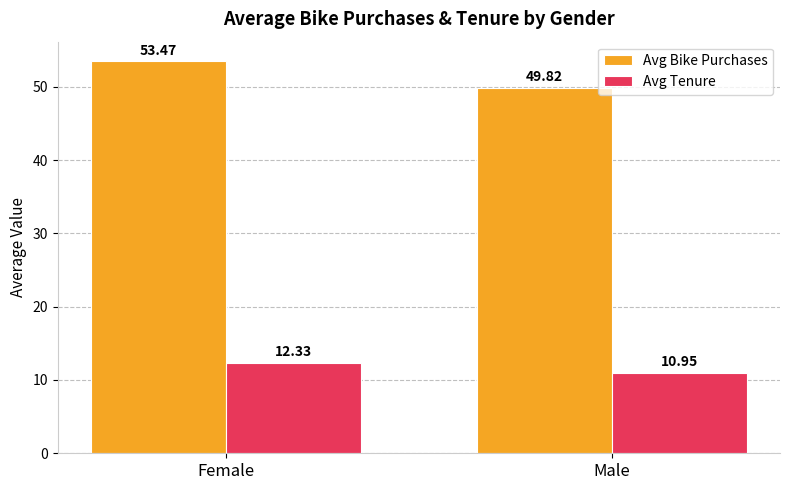

How many data points in Avg Bike Purchases are above 53?

1